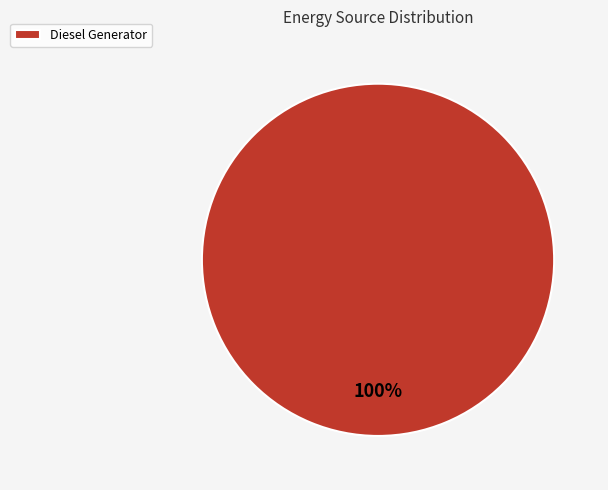

What percentage is the Diesel Generator slice, to the nearest percent?

100%